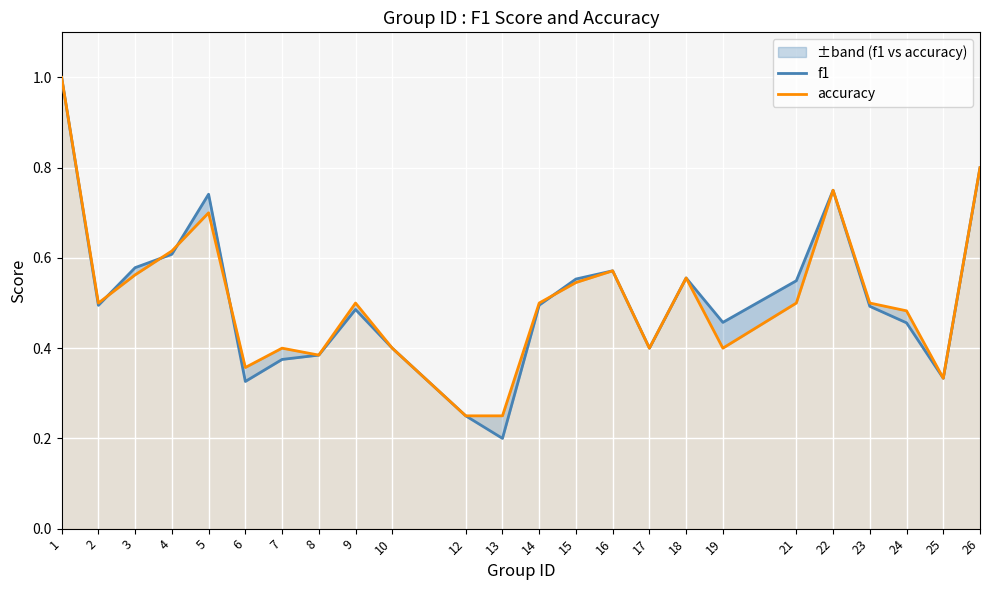

Which series has the largest range (max minus min)?

f1